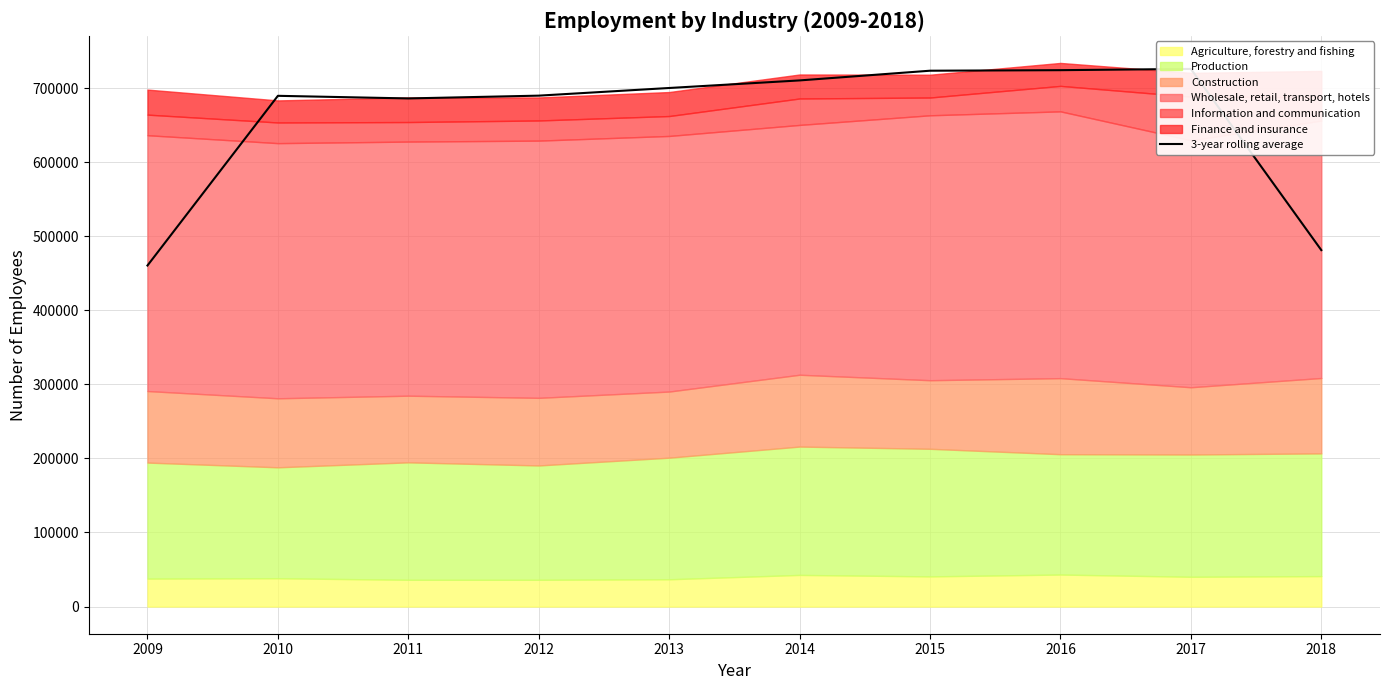

What is the smallest value displayed?

460466.7